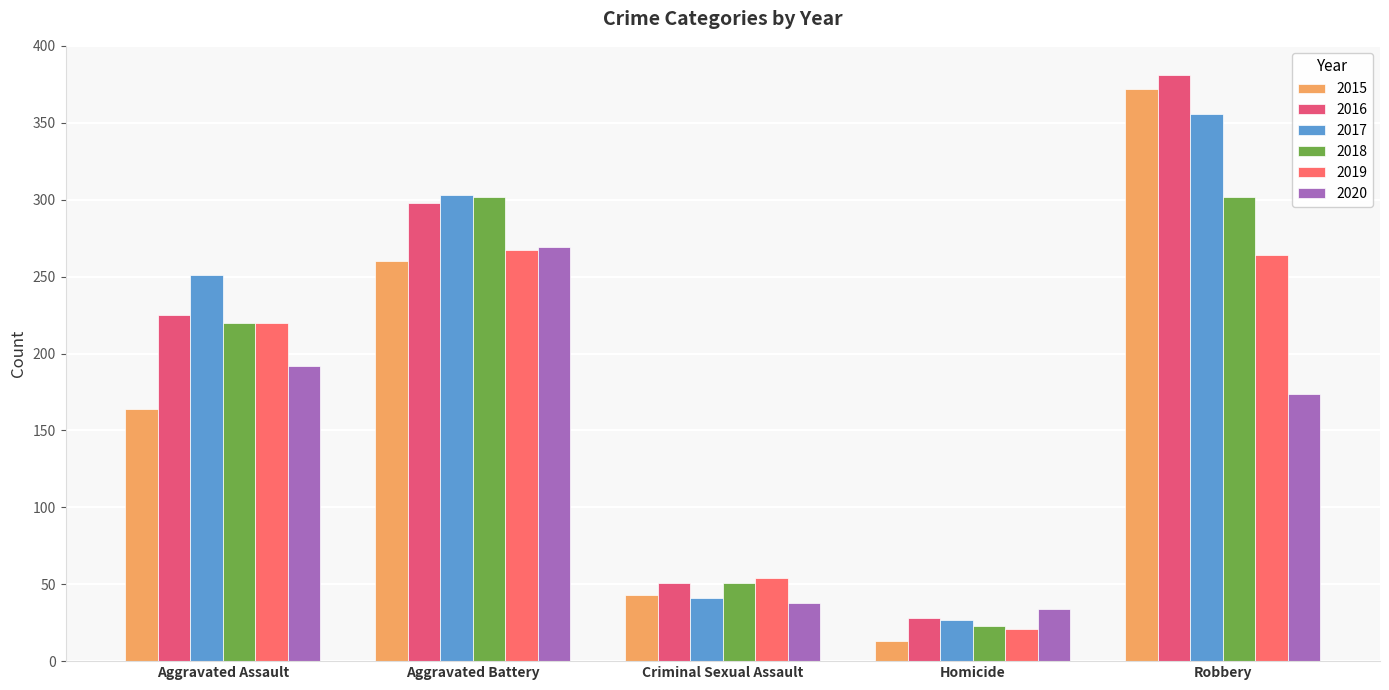

What is the average value of the 2019 series?

165